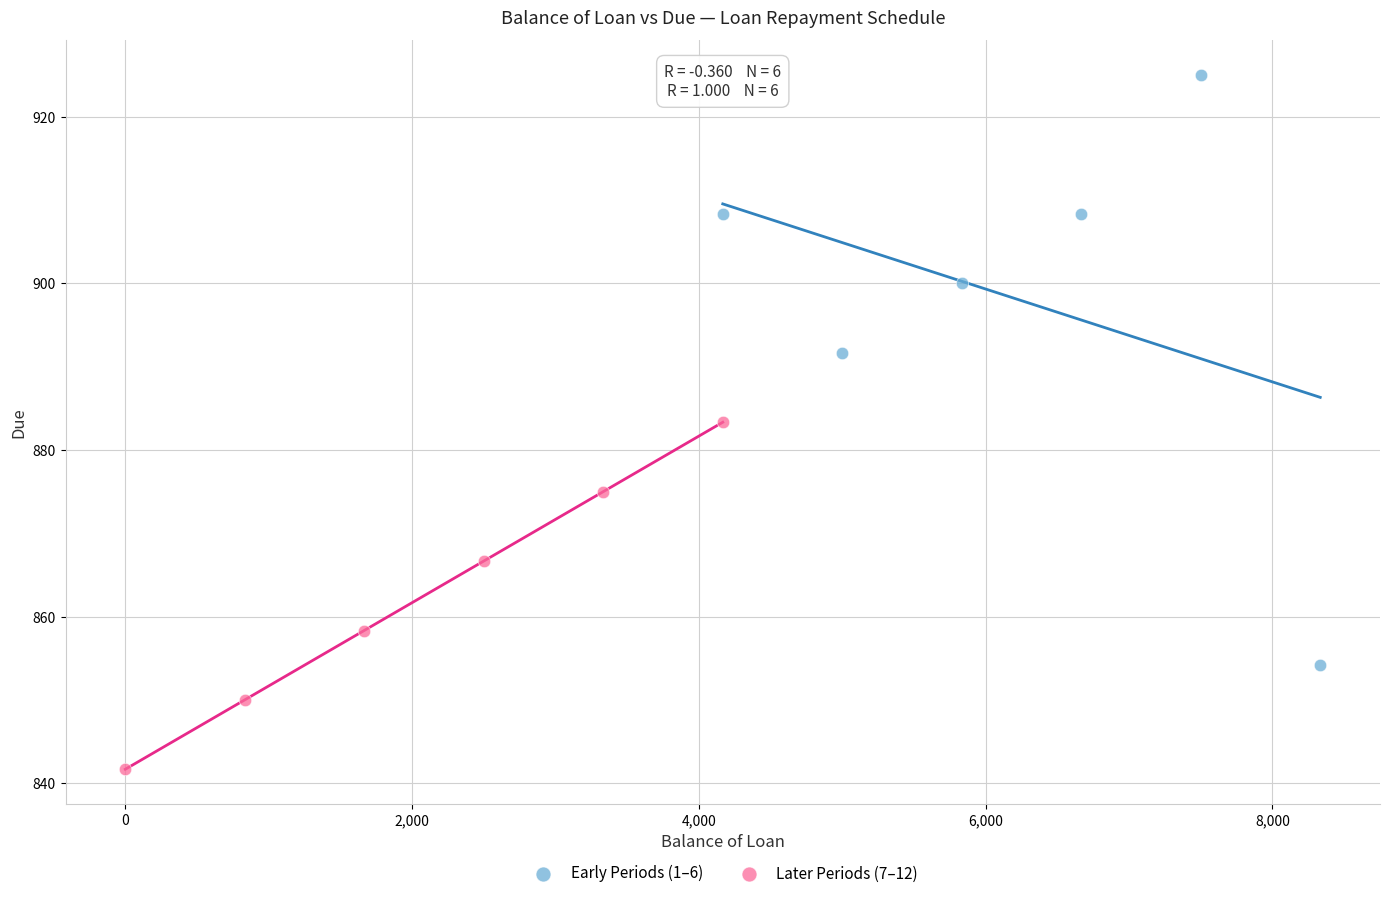

Which series has the largest Y range (max minus min)?

Early Periods (1–6)